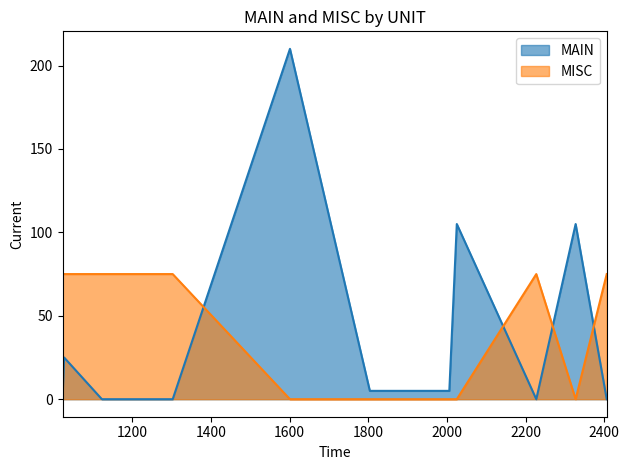

What is the difference between the maximum and minimum values in the MISC series?

75